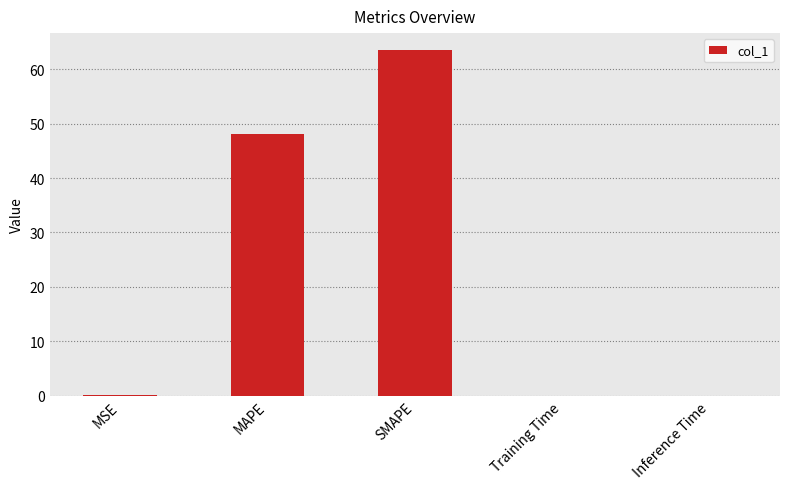

Where is the data nearest to the value 31?

MAPE